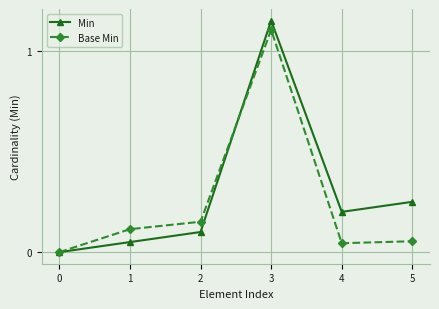

What is the total value across all series at 2?

0.3